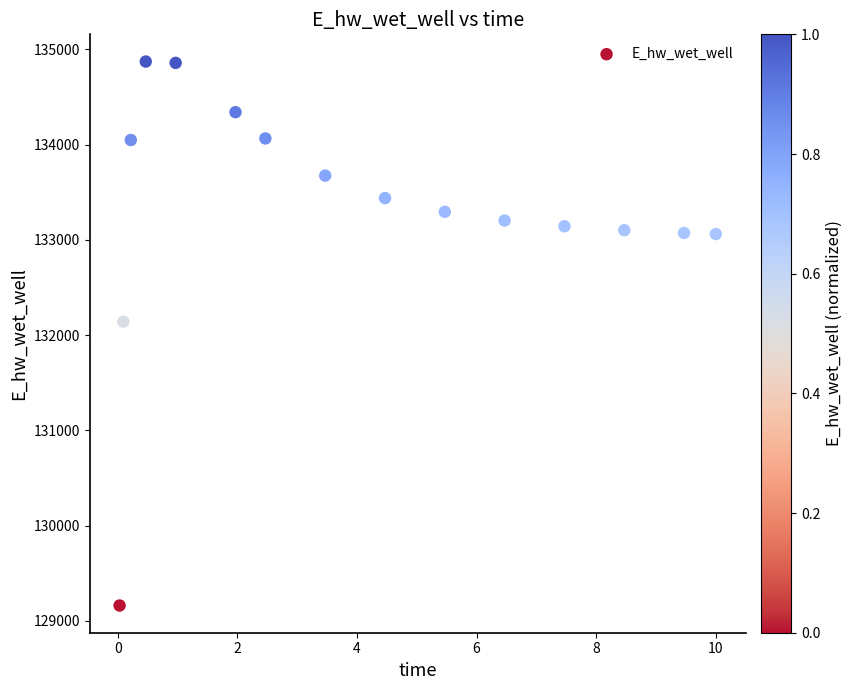

What Y value in the scatter plot is closest to 132016?

132141.4